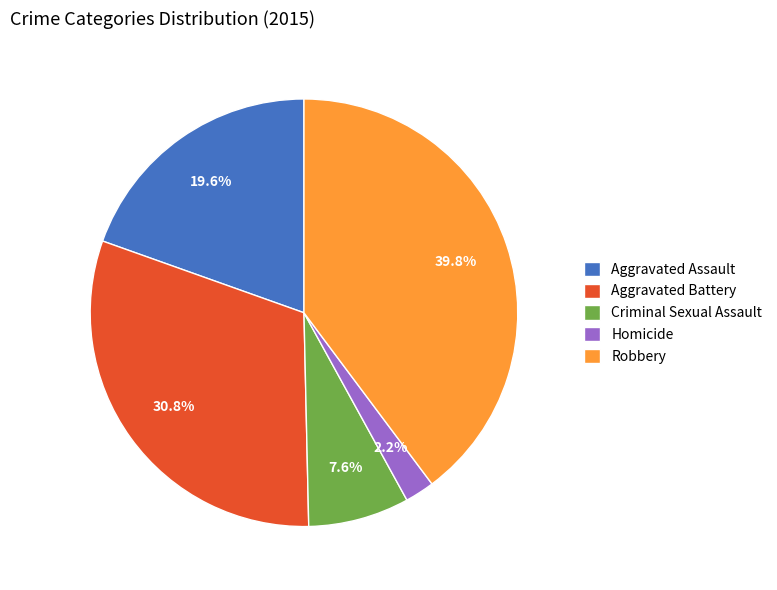

To the nearest percent, what percentage of the pie is Robbery?

40%